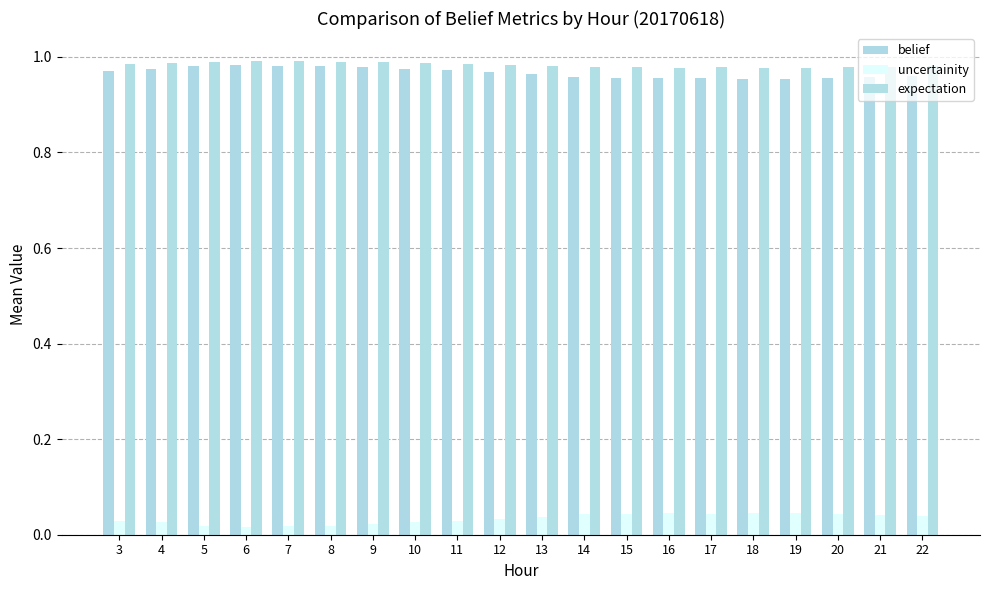

How many bars are there in total?

60